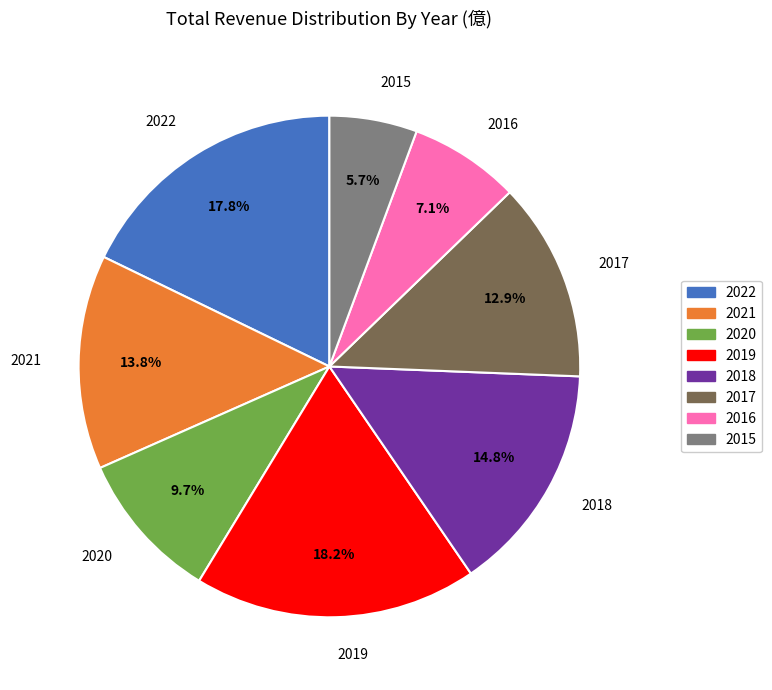

Approximately how many times larger is the value at 2018 compared to 2016?

2.1